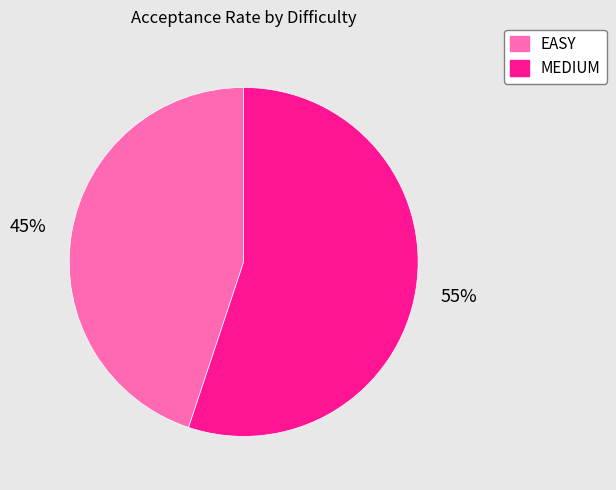

To the nearest percent, what is the difference between the MEDIUM and EASY slice percentages?

10%